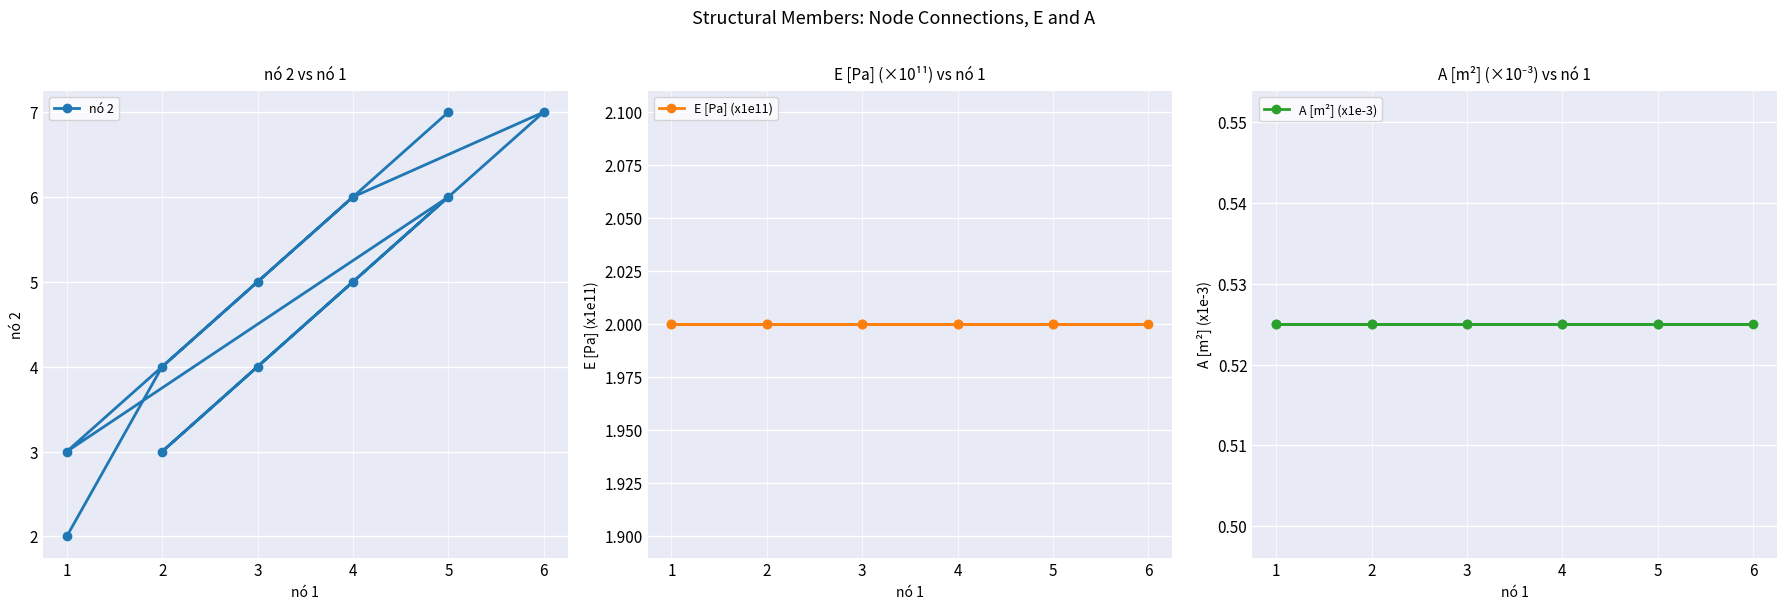

Rank the series by their maximum value, from lowest to highest.

A [m²] (x1e-3), E [Pa] (x1e11), nó 2